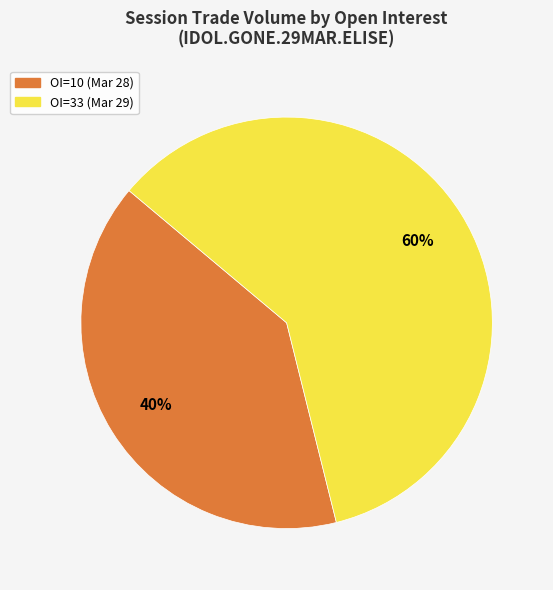

Is there a majority slice in this chart?

Yes